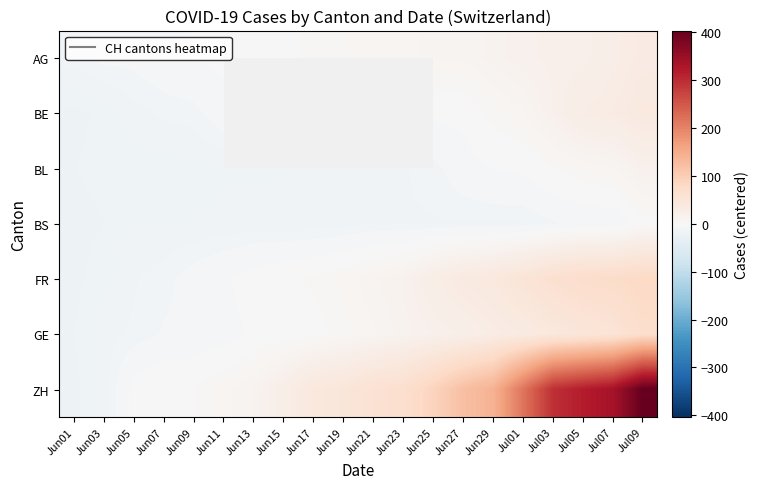

At which label does GE first exceed 9?

Jun23